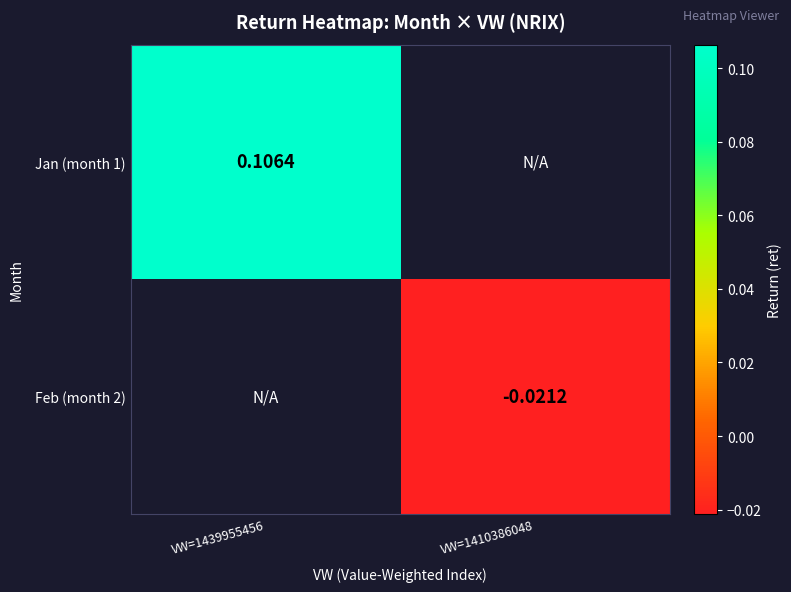

Is the value of Jan (month 1) at VW=1439955456 greater than the value of Feb (month 2) at VW=1410386048?

Yes